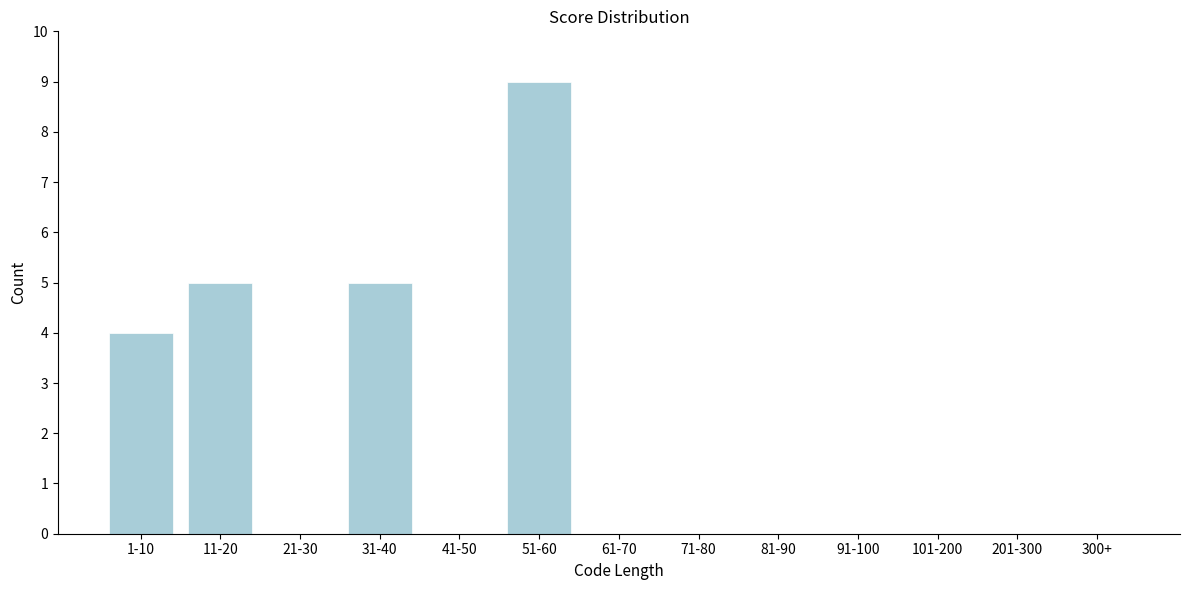

Reading left to right, what are all the values shown in this chart?

1-10=4	11-20=5	21-30=0	31-40=5	41-50=0	51-60=9	61-70=0	71-80=0	81-90=0	91-100=0	101-200=0	201-300=0	300+=0